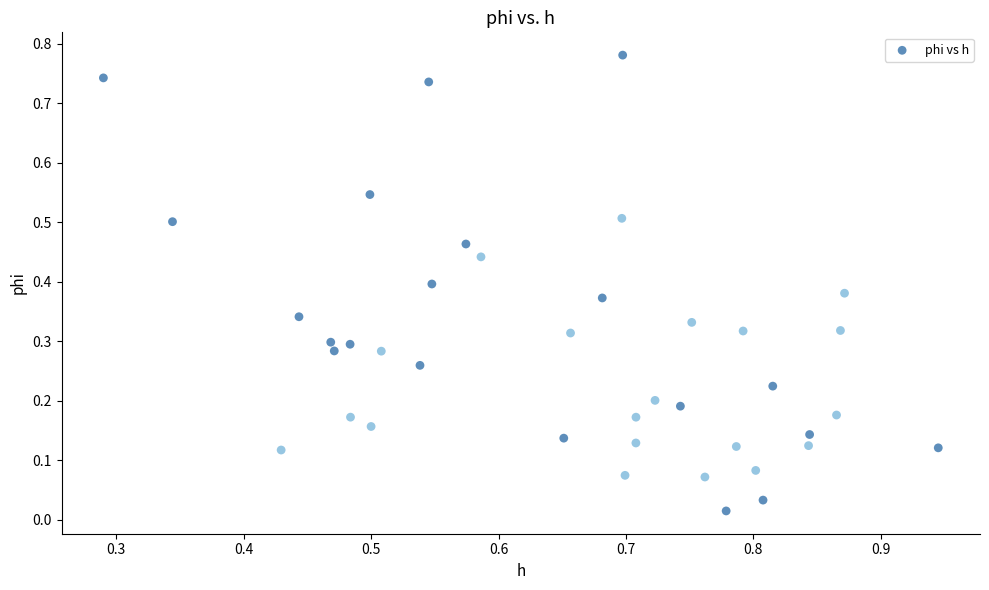

How many data points are displayed?

40